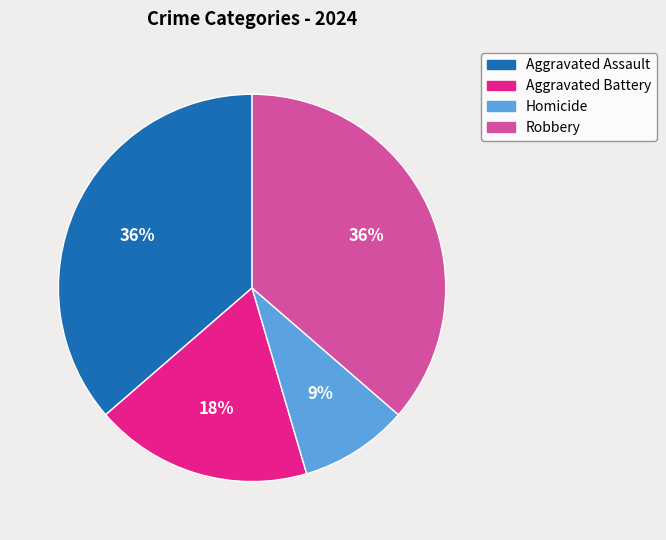

What percentage is the Aggravated Battery slice, to the nearest percent?

18%